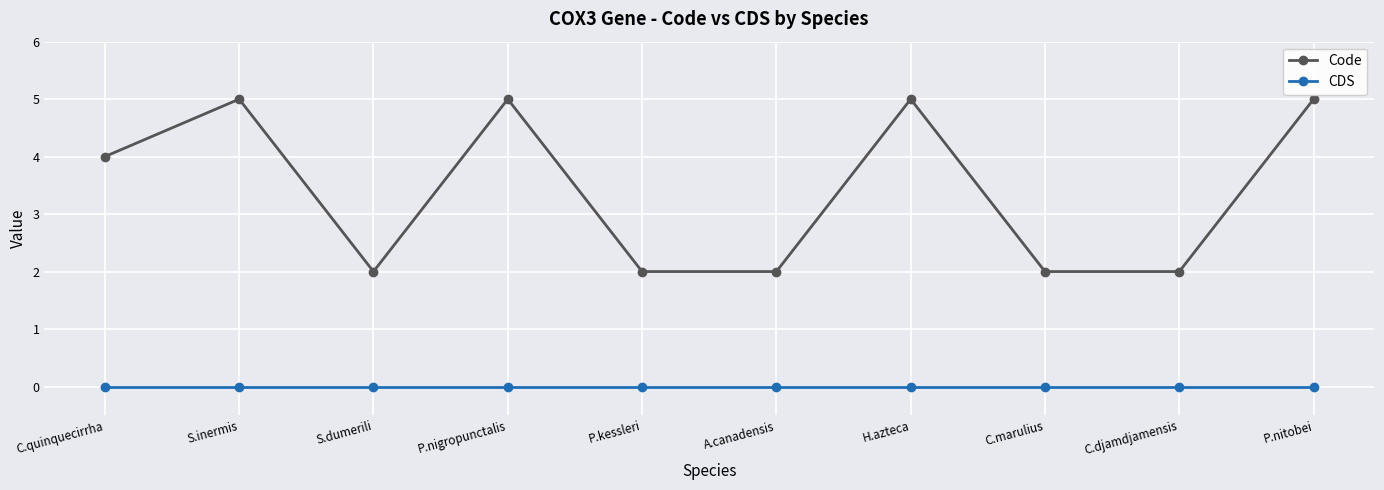

Which series changed the most between C.djamdjamensis and P.nitobei?

Code